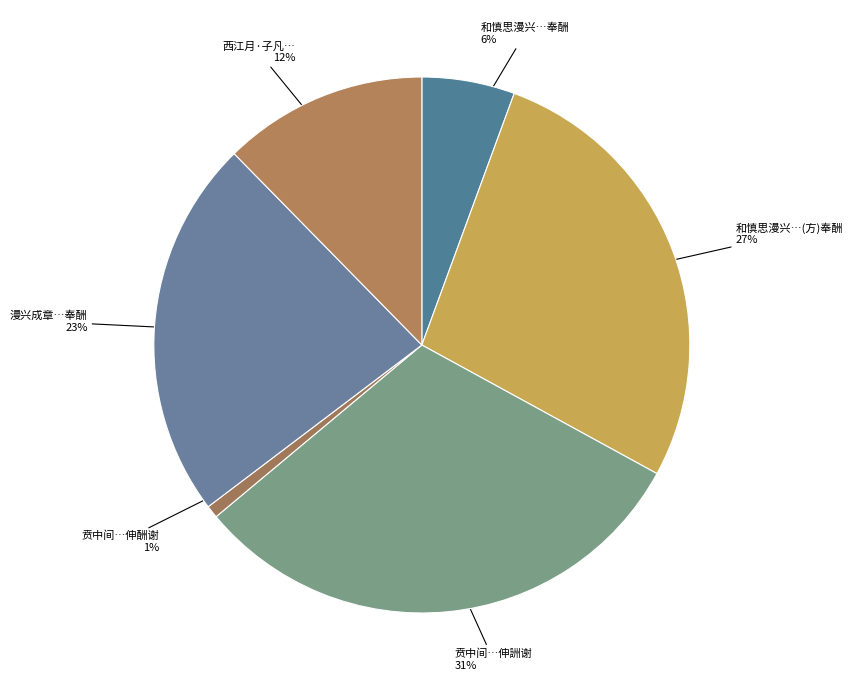

Rank the categories by value from lowest to highest.

贲中间有吴门旅泊之什蒙鲁望垂和更作一章以伸酬谢, 和慎思漫兴成章屡蒙子宠和更辱赠句辄用奉酬, 西江月·子凡既步韵见和，更用原韵, 漫兴成章屡蒙子方宠和更辱赠句辄用奉酬, 和慎思漫兴成章屡蒙子方宠和更辱赠句辄用奉酬, 贲中间有吴门旅泊之什蒙鲁望垂和更作一章以伸詶谢